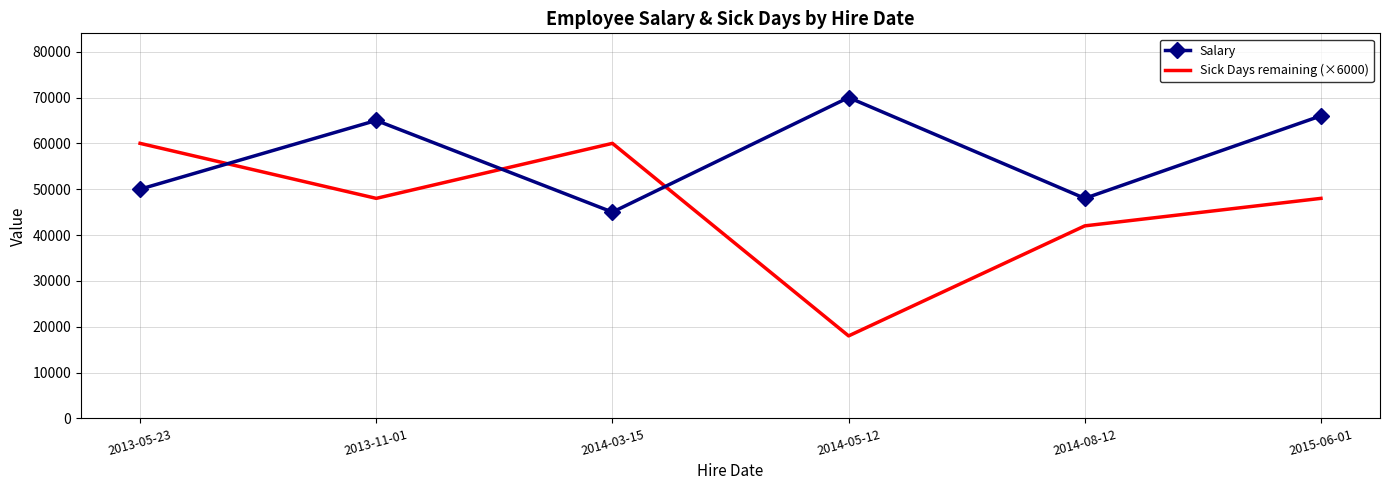

What value does the Sick Days remaining (×6000) series have at 2014-08-12?

42000